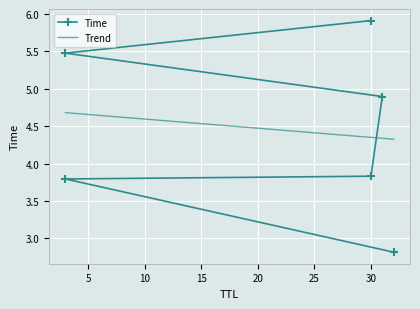

List the labels in order of value, largest first.

30, 3, 31, 30, 3, 32